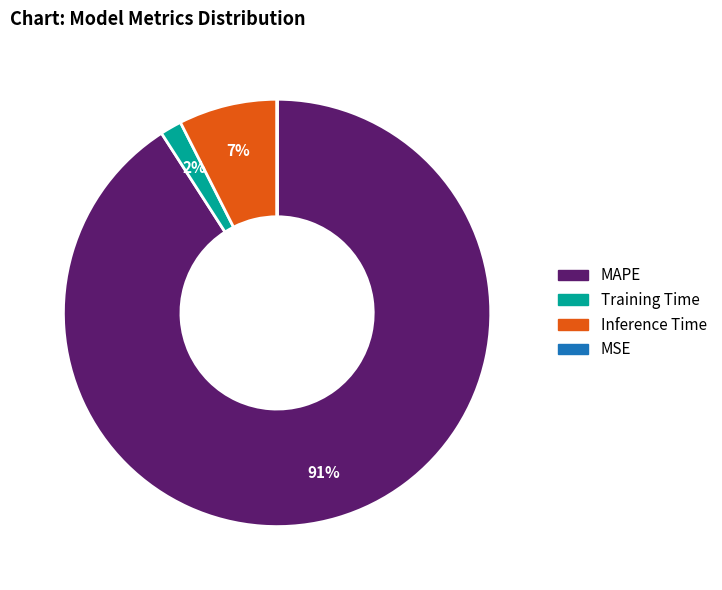

Do Training Time and MAPE together represent more than half of the pie?

Yes